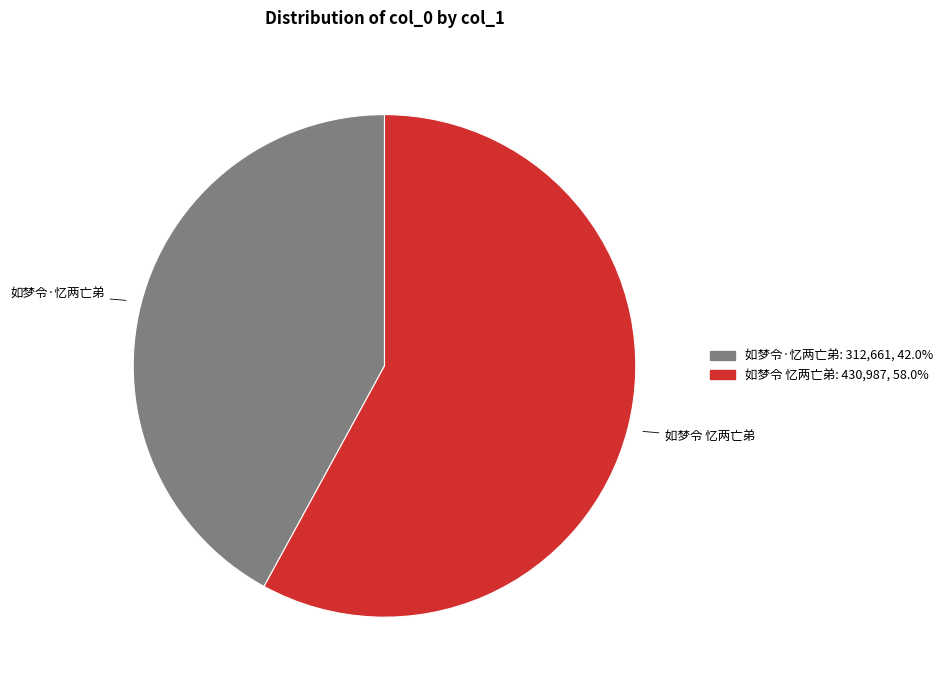

Which has a higher value, 如梦令·忆两亡弟 or 如梦令 忆两亡弟?

如梦令 忆两亡弟